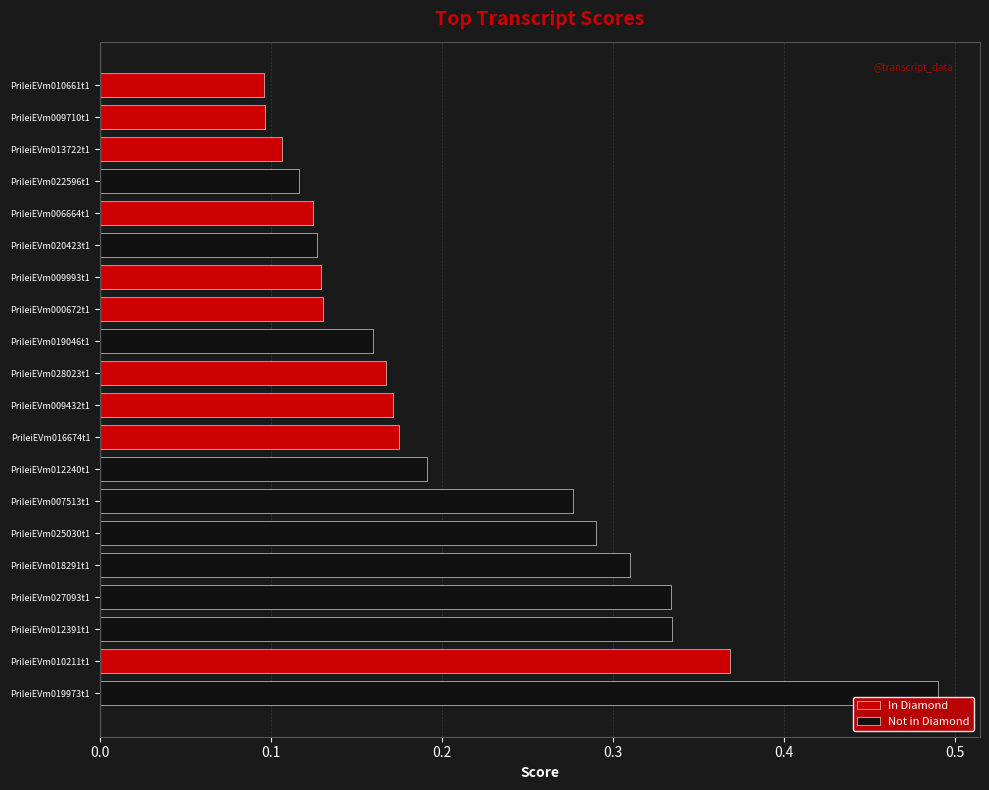

Which series changed the most between 0.6 and 9?

Not in Diamond